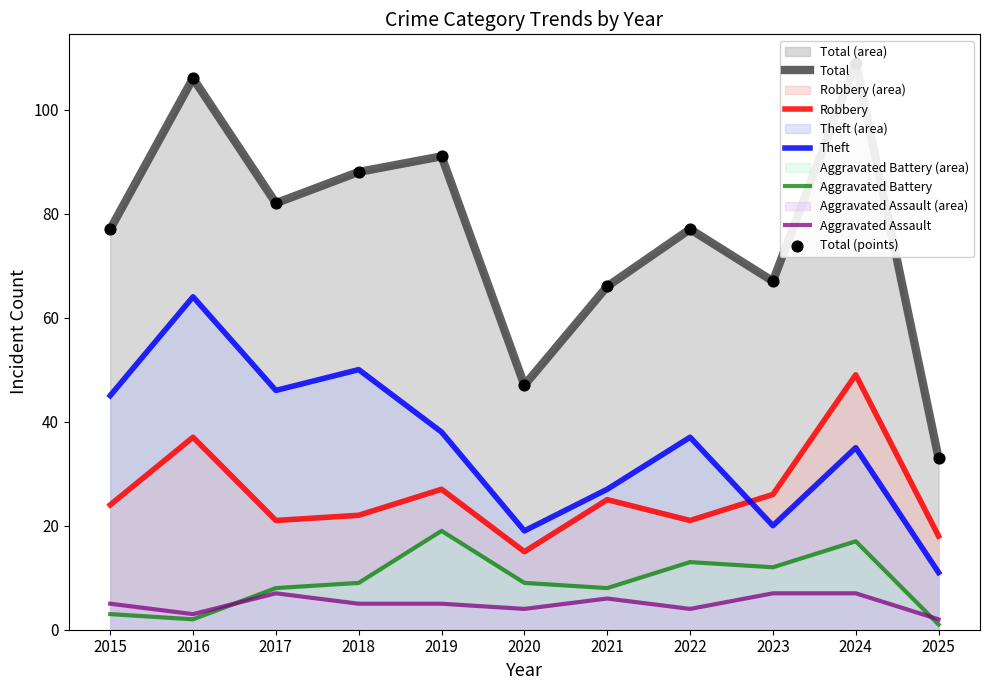

Which series contains the highest Y value?

Total